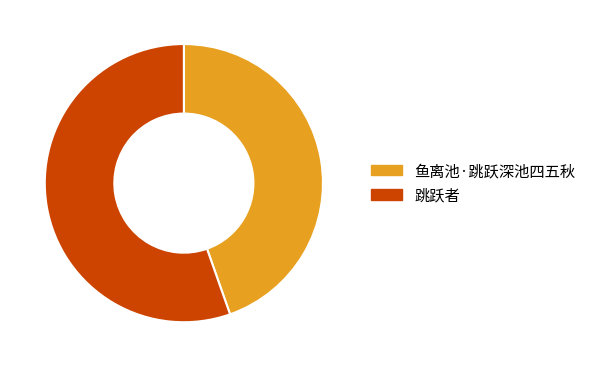

Do 跳跃者 and 鱼离池·跳跃深池四五秋 together represent more than half of the pie?

Yes